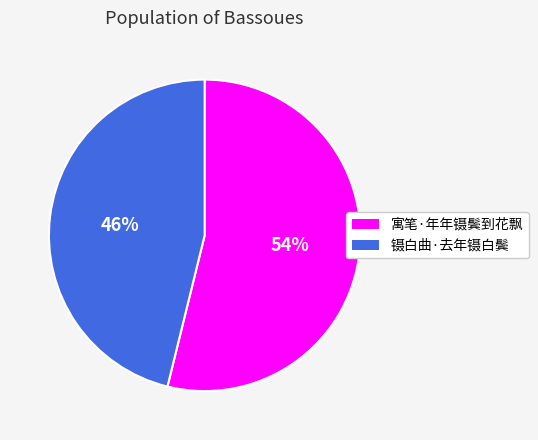

Which category accounts for the majority?

寓笔·年年镊鬓到花飘